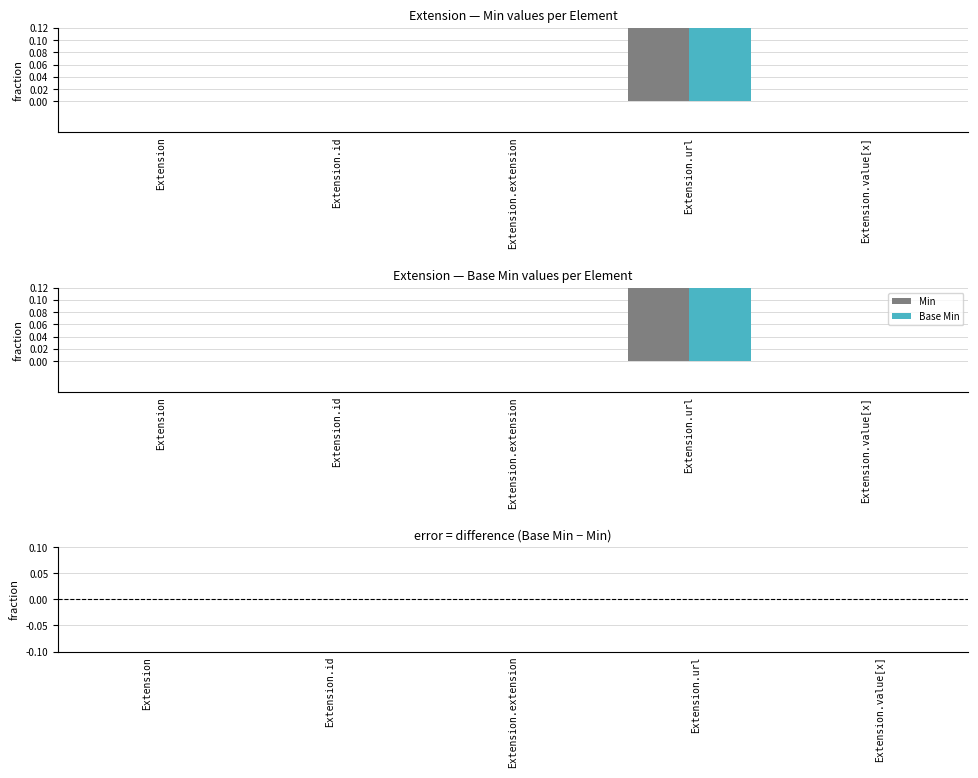

Reading left to right, list all the values displayed in this chart.

Min: 0	0	0	1	0
Base Min: 0	0	0	1	0
Base Min − Min: 0	0	0	0	0